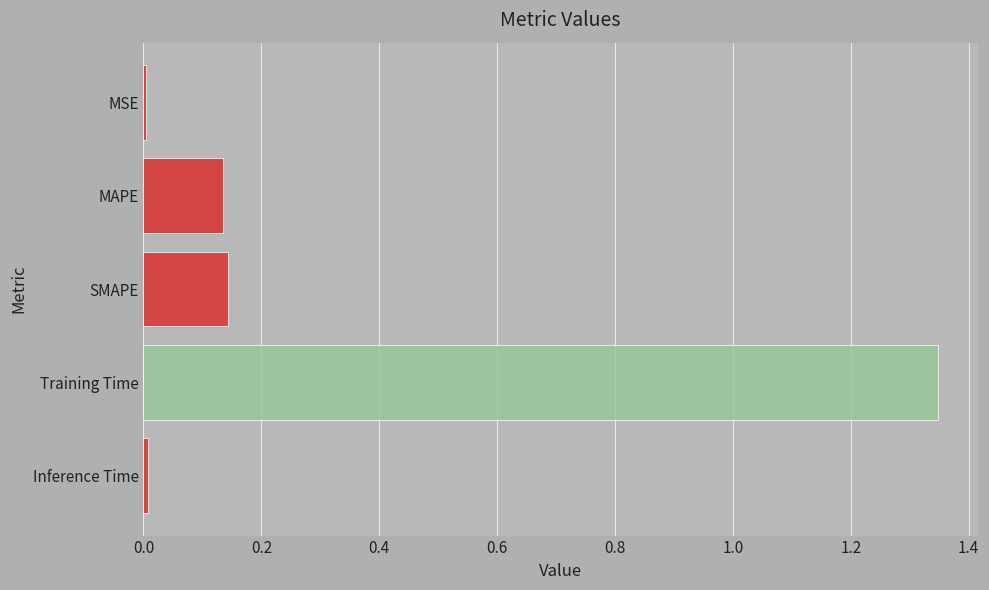

Are the bars horizontal?

Yes